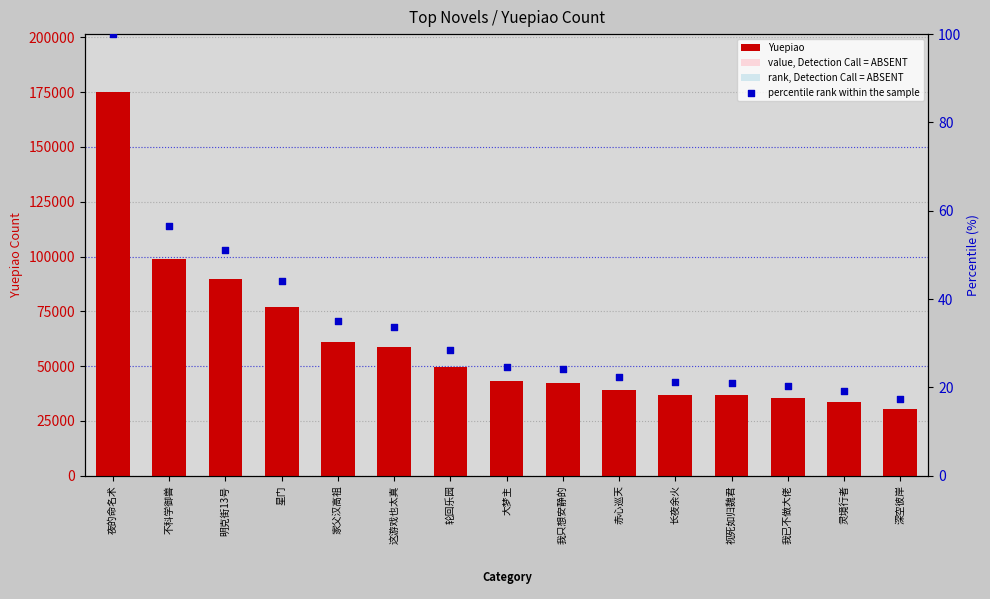

Which series contains the lowest Y value?

percentile rank within the sample